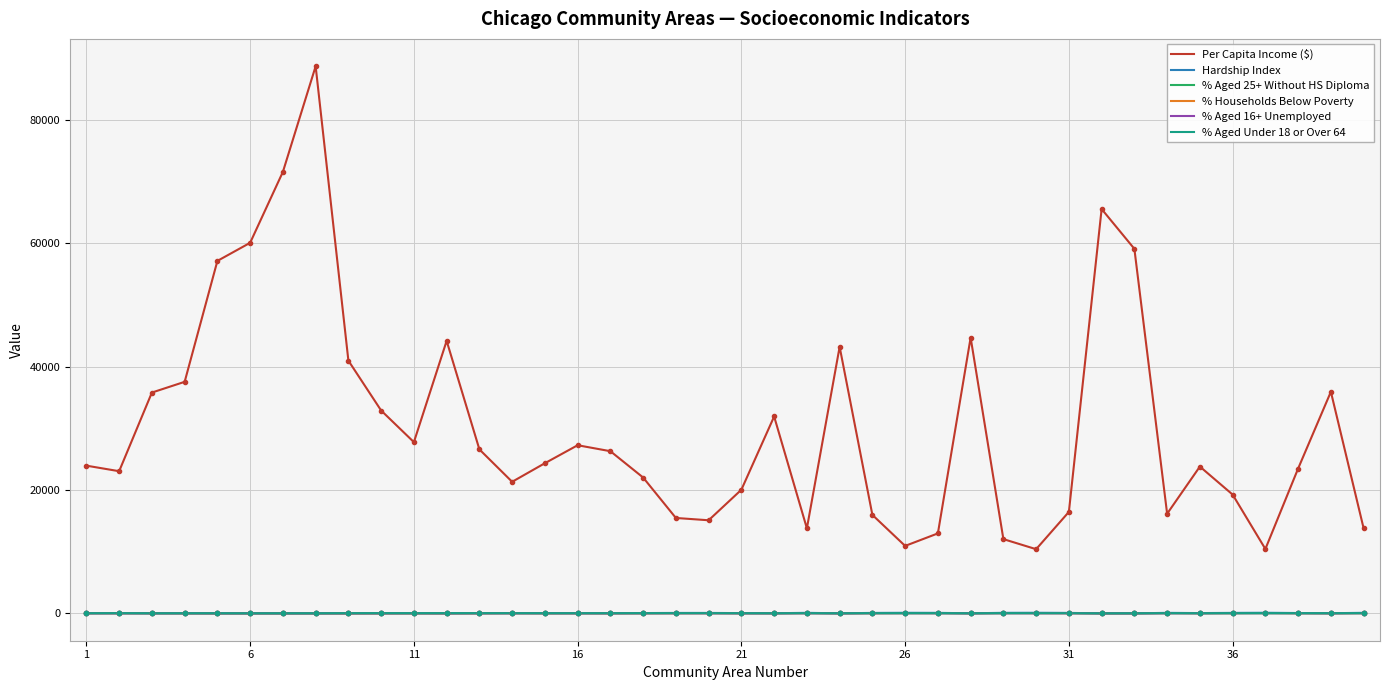

True or false: Per Capita Income ($) and Hardship Index cross at least once.

False